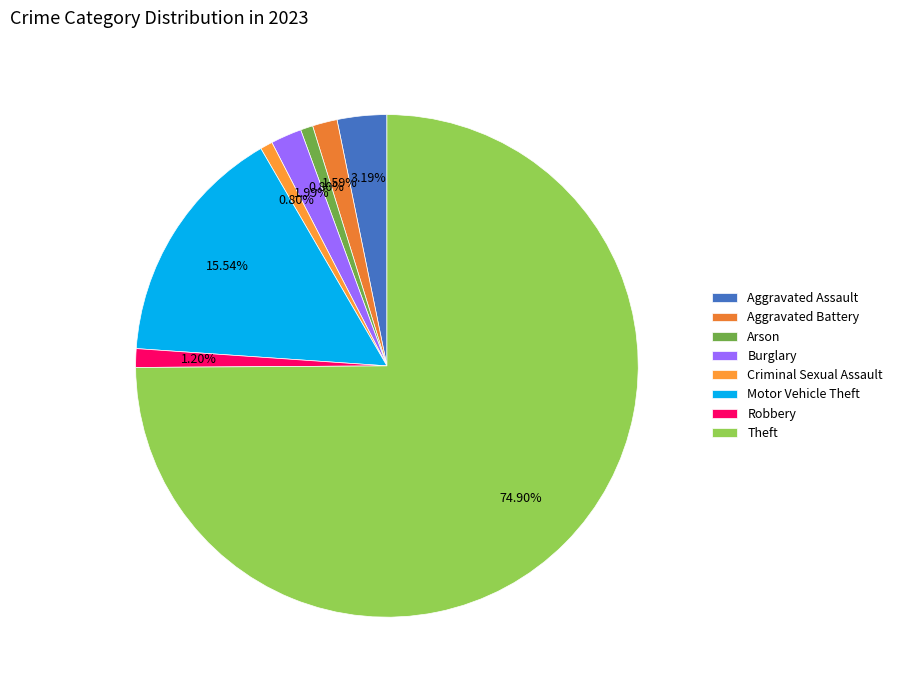

How many segments does this pie chart have?

8